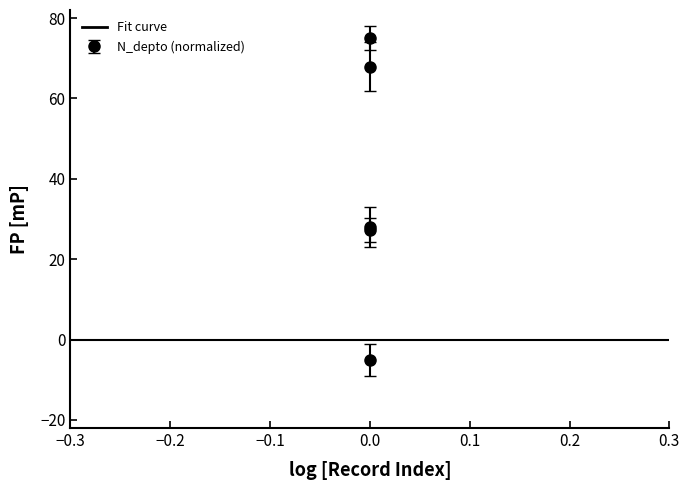

What is the sum of all values?

193.2